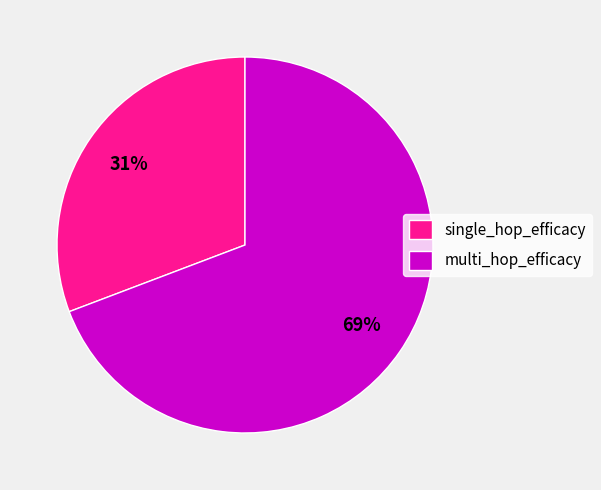

Rank the categories by value from lowest to highest.

single_hop_efficacy, multi_hop_efficacy